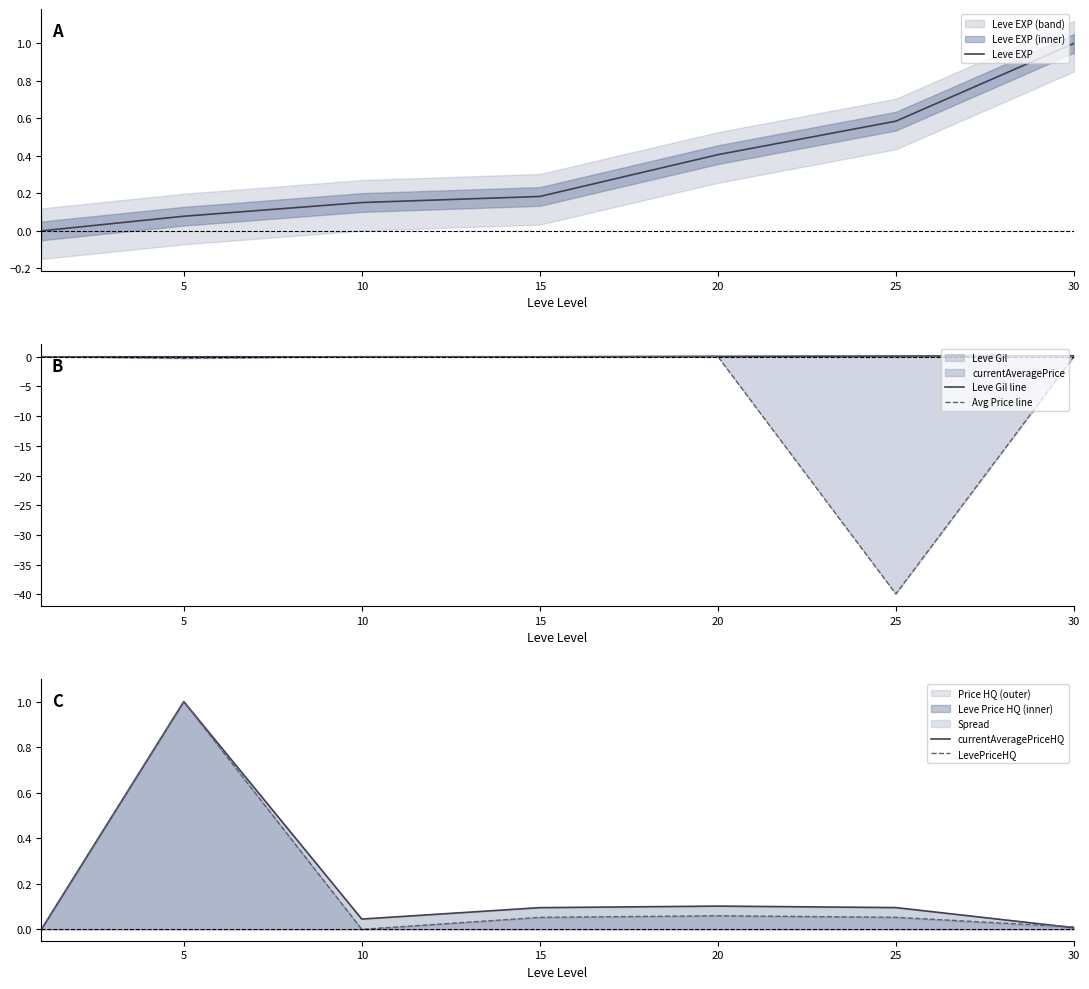

The Leve Gil line series shows 0.1 at 20. True or false?

True